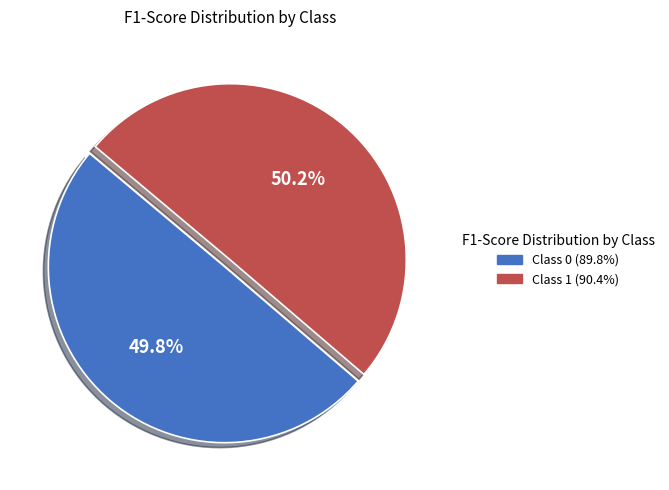

Is there any slice that represents more than half of the pie?

Yes